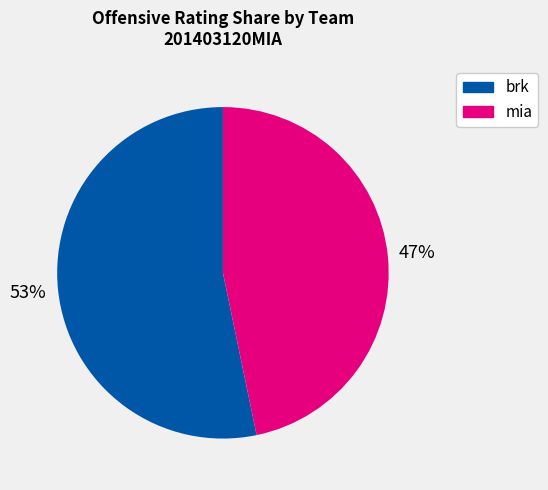

Which category has the biggest portion of the pie?

brk